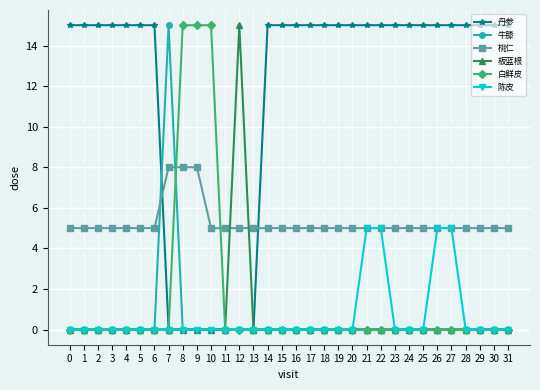

Which series ends up on top after the final intersection of 桃仁 and 牛膝?

桃仁